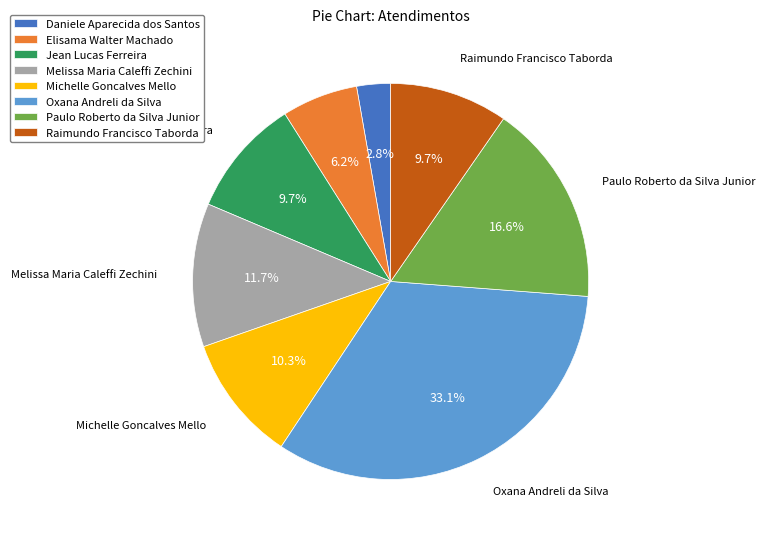

To the nearest percent, what is the difference between the largest and smallest slice percentages?

30%